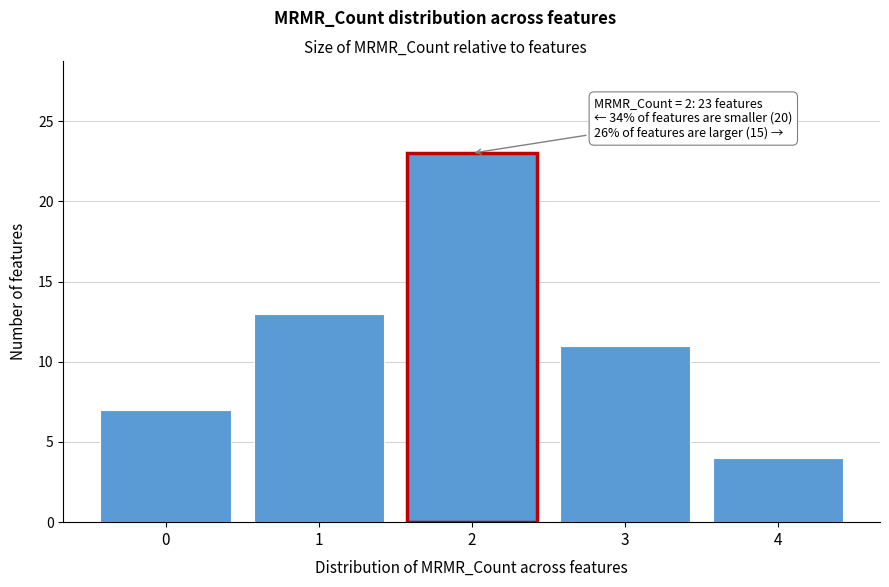

Reading left to right, transcribe all the data shown in this chart.

7	13	23	11	4